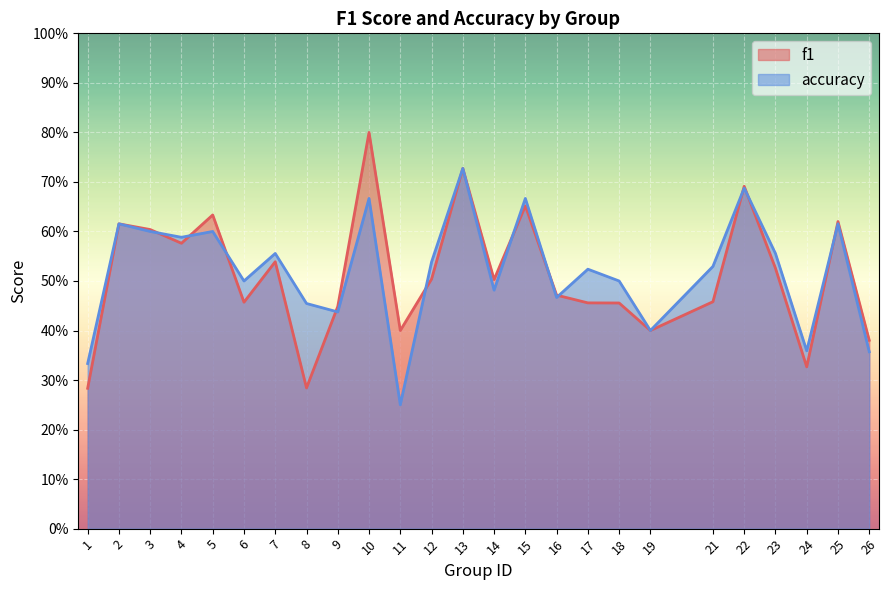

At which category is the sum across all series the highest?

10